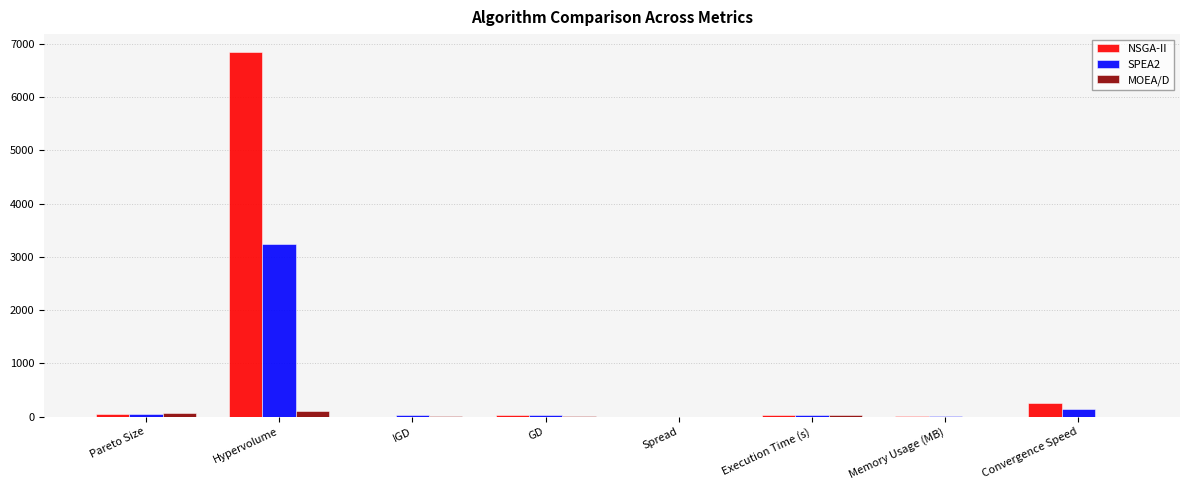

Is it true that NSGA-II equals 6841.5 at Hypervolume?

True